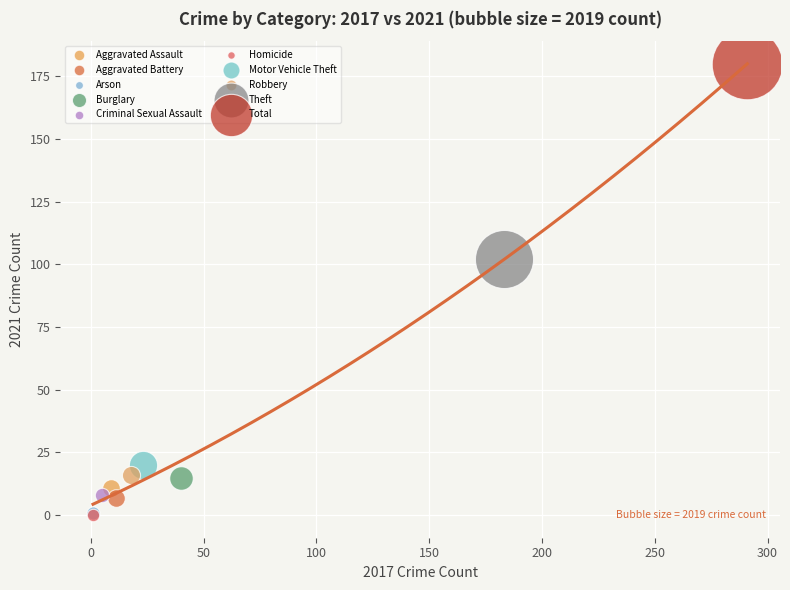

Which series reaches the maximum Y coordinate?

Total